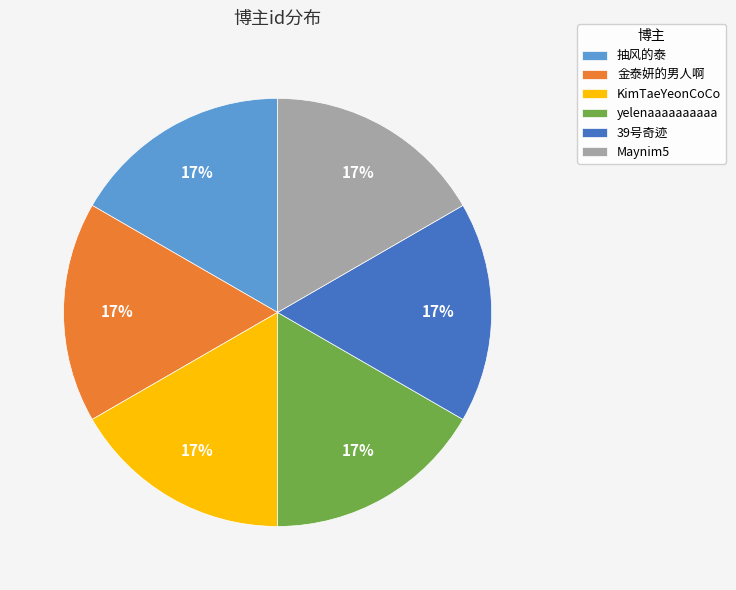

Approximately how many times larger is the value at Maynim5 compared to KimTaeYeonCoCo?

1.0